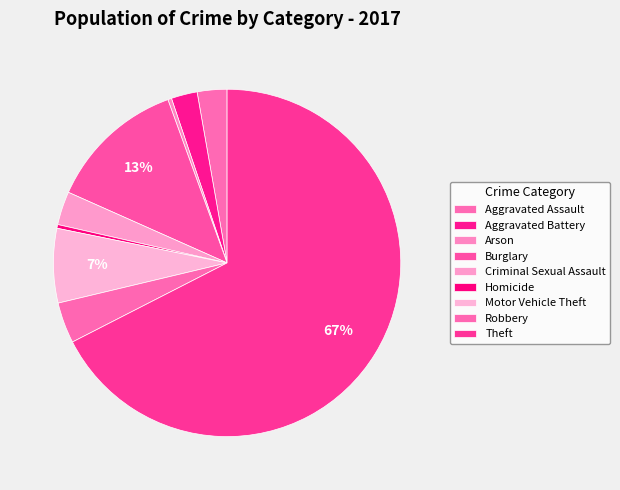

Approximately how many times larger is the value at Burglary compared to Motor Vehicle Theft?

1.9